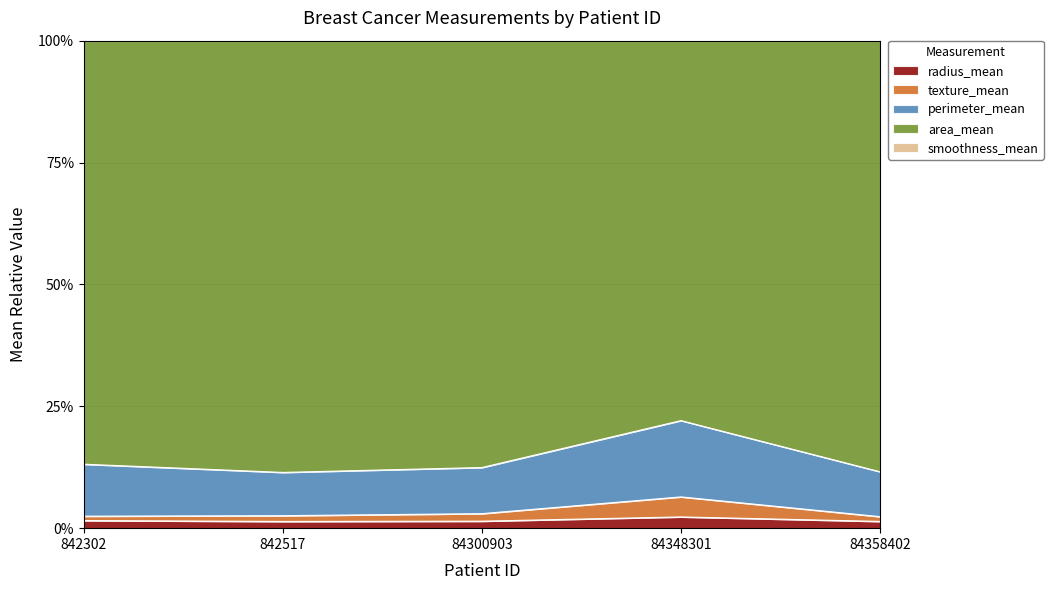

Between 84300903 and 84348301, which is larger?

84348301